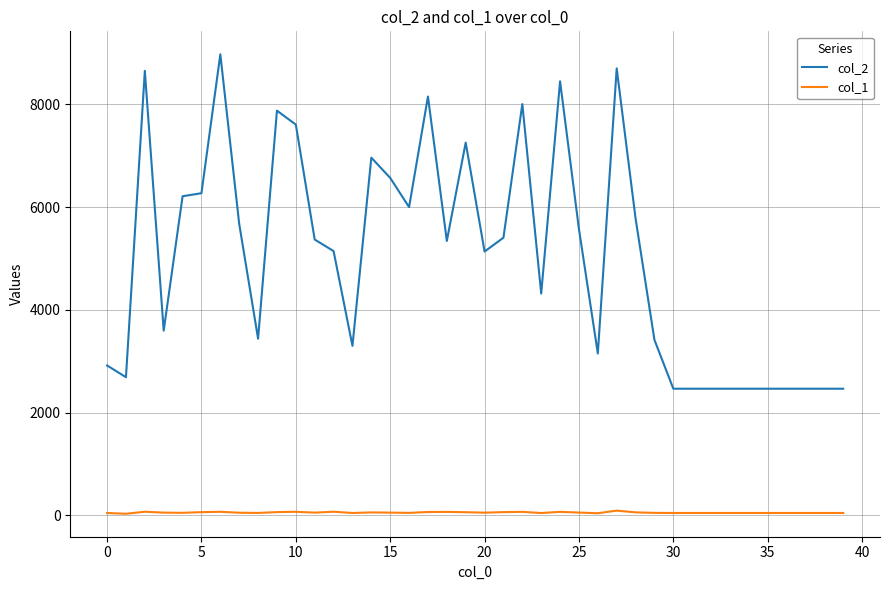

What is the lowest value of the col_1 series?

29